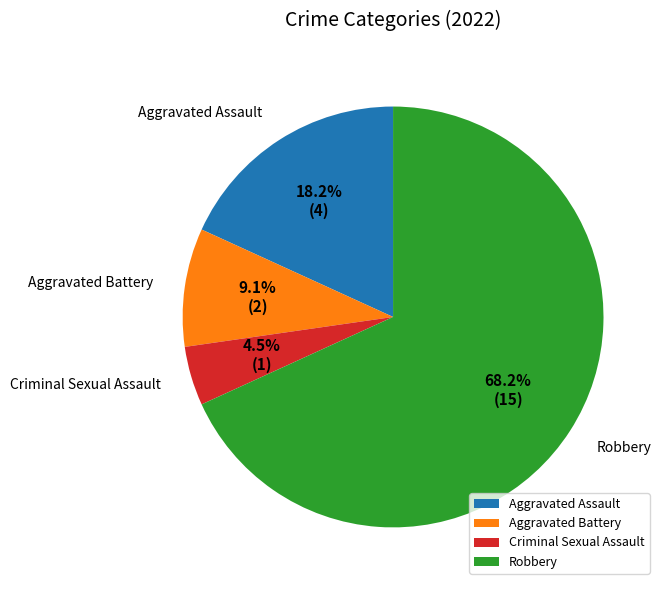

How many slices are in this pie chart?

4